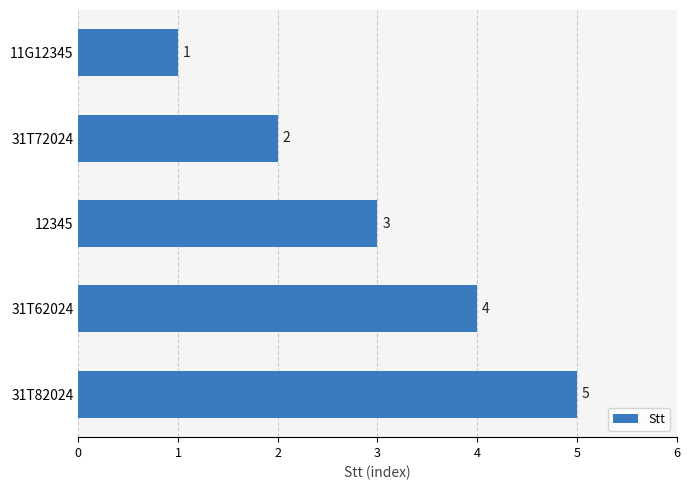

How many values are between 2 and 4?

3